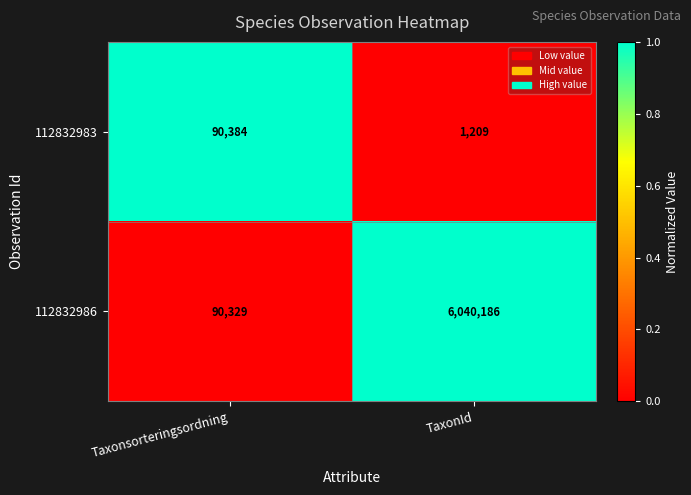

Reading left to right, what are all the values shown in this chart?

112832983: Taxonsorteringsordning=90384	TaxonId=1209
112832986: Taxonsorteringsordning=90329	TaxonId=6040186